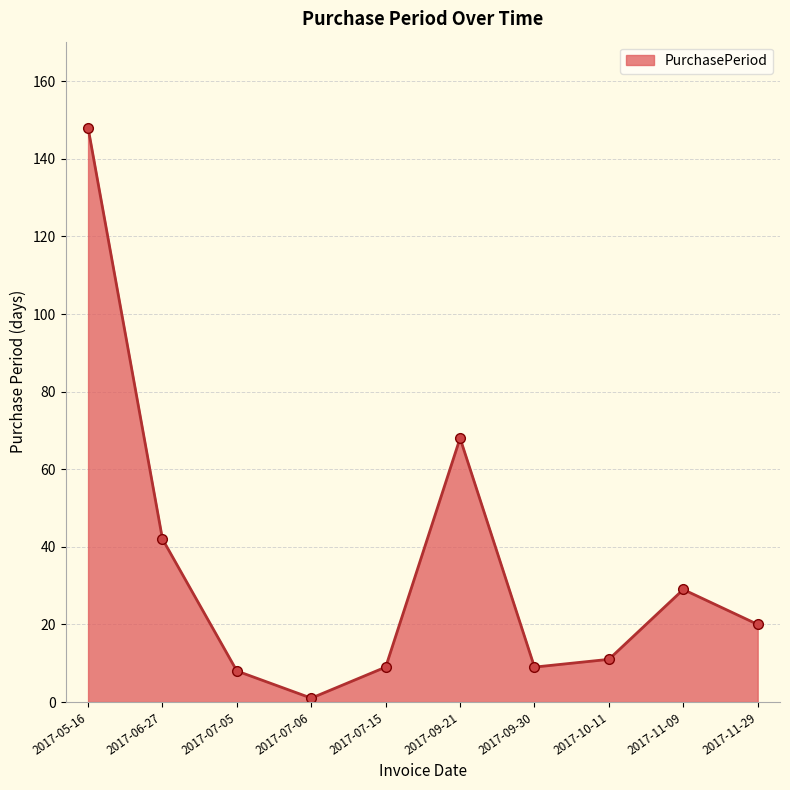

At which label does the data first exceed 20?

2017-05-16